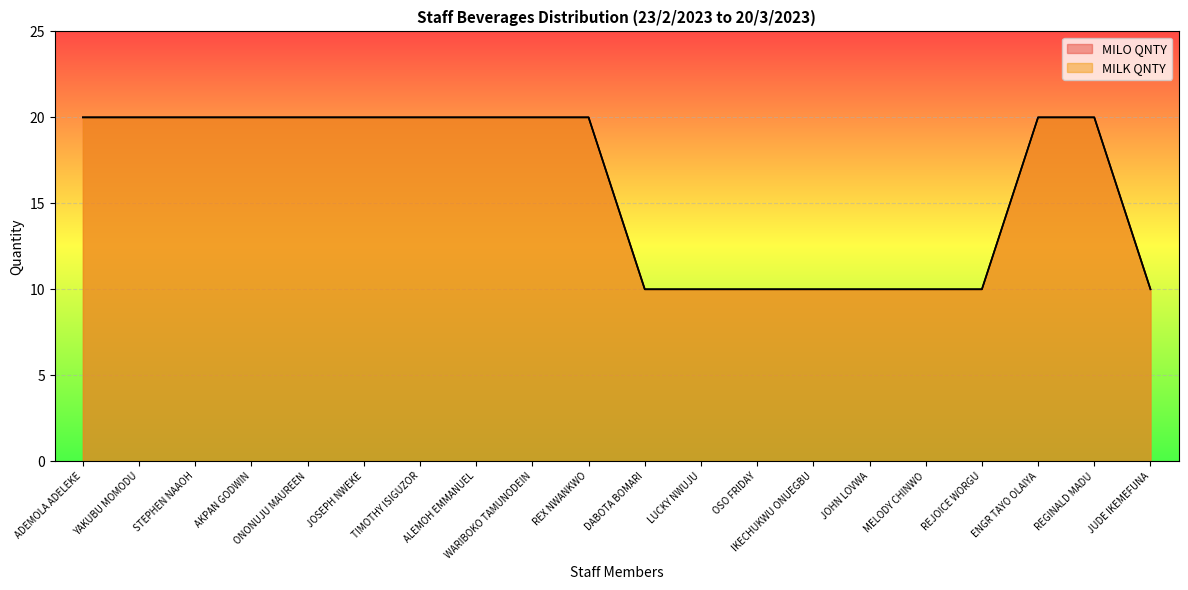

What are all the series names shown in the legend?

MILO QNTY, MILK QNTY